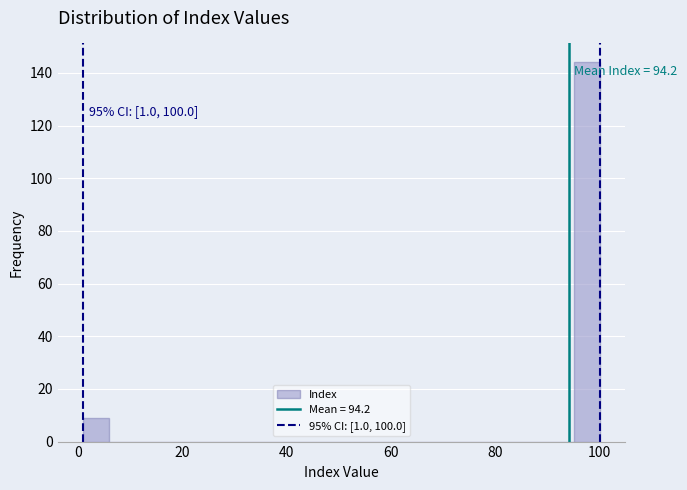

Around what value on the x-axis is the tallest bar? Give the approximate position of its centre, as read against the axis.

98